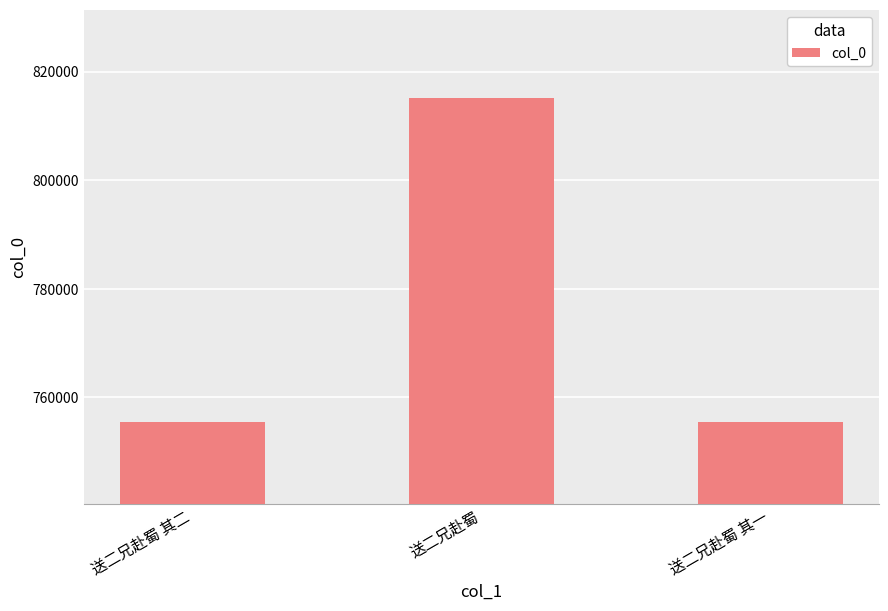

True or false: the data shows 443705 at 送二兄赴蜀 其一.

False